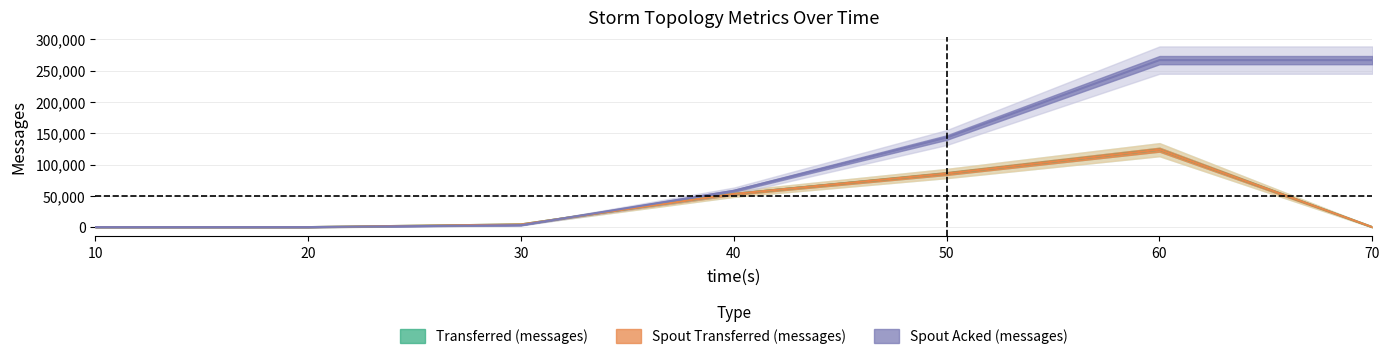

How many lines are shown in the chart?

3